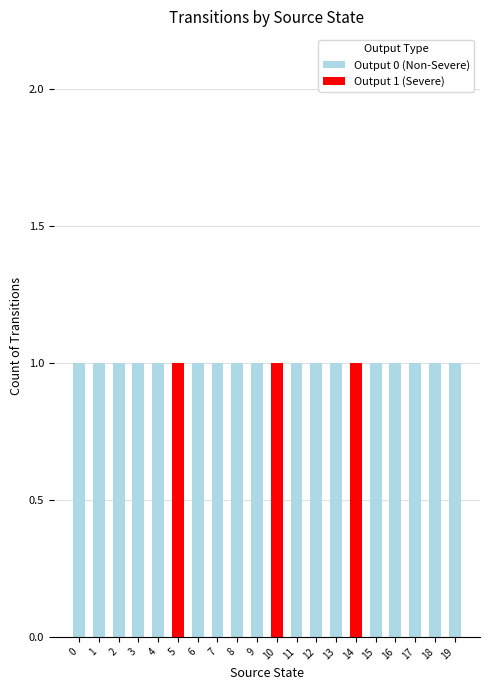

The value of Output 0 (Non-Severe) at 16 is 0. True or false?

False